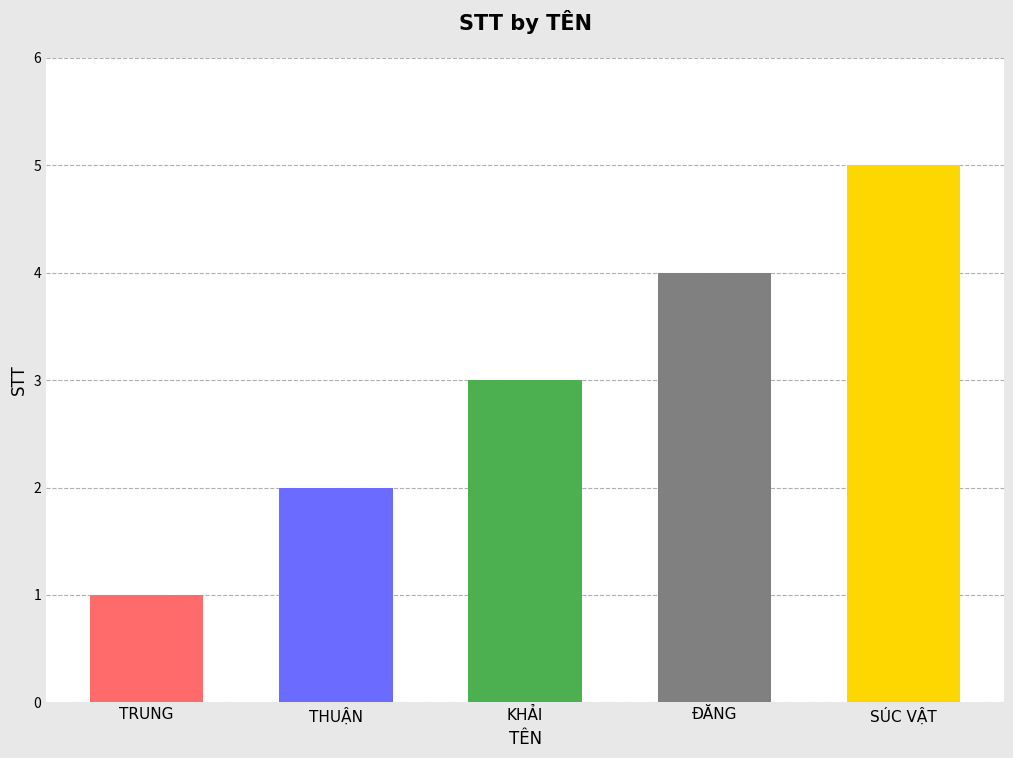

Is it true that the value at TRUNG is 1?

True